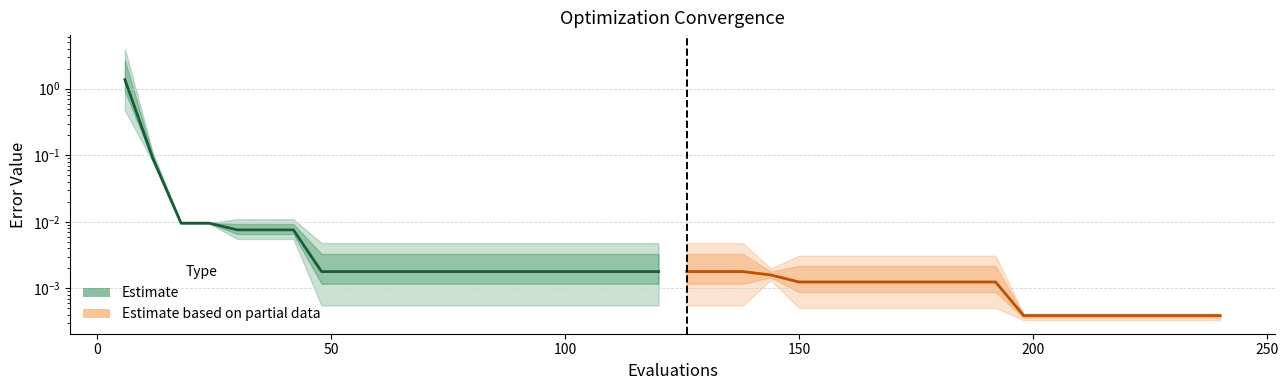

What is the difference between the maximum and second lowest values in the mean (estimate) series?

1.4